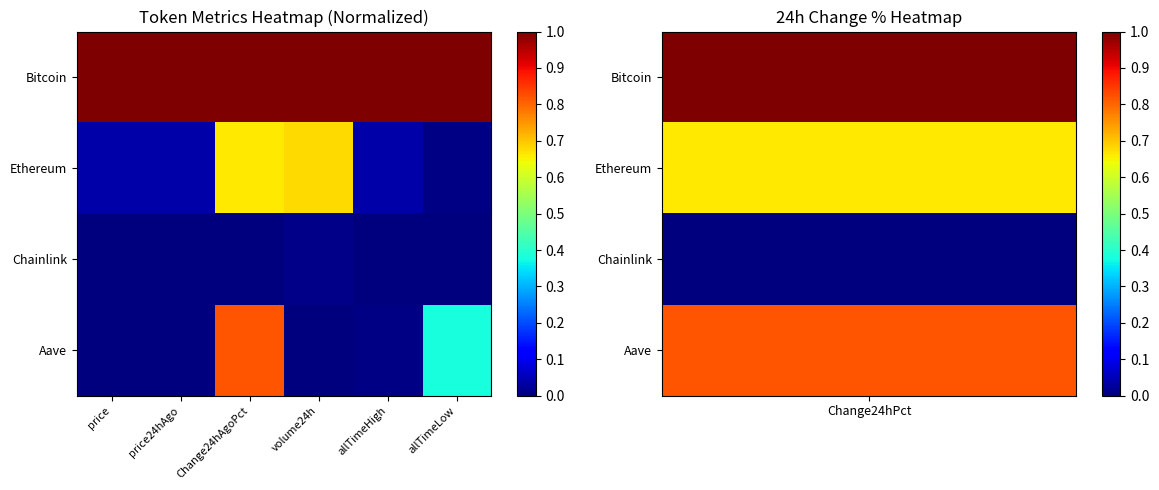

Which series has the largest range (max minus min)?

Aave